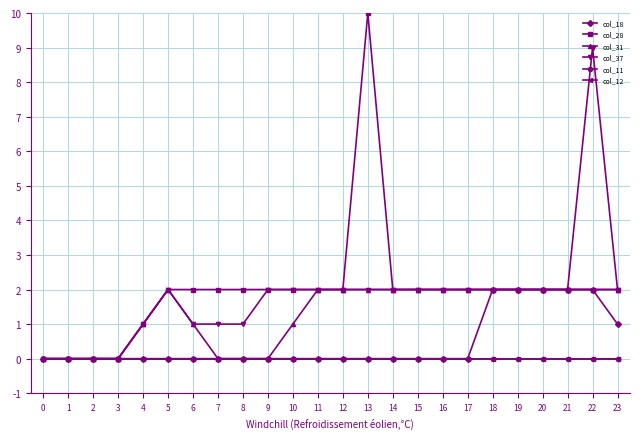

Reading right to left, extract all data points from this chart.

col_18: 23=1	22=2	21=2	20=2	19=2	18=2	17=0	16=0	15=0	14=0	13=0	12=0	11=0	10=0	9=0	8=0	7=0	6=0	5=0	4=0	3=0	2=0	1=0	0=0
col_28: 23=2	22=2	21=2	20=2	19=2	18=2	17=2	16=2	15=2	14=2	13=10	12=2	11=2	10=2	9=2	8=2	7=2	6=2	5=2	4=1	3=0	2=0	1=0	0=0
col_31: 23=2	22=2	21=2	20=2	19=2	18=2	17=2	16=2	15=2	14=2	13=2	12=2	11=2	10=1	9=0	8=0	7=0	6=1	5=2	4=1	3=0	2=0	1=0	0=0
col_37: 23=2	22=9	21=2	20=2	19=2	18=2	17=2	16=2	15=2	14=2	13=2	12=2	11=2	10=2	9=2	8=1	7=1	6=1	5=2	4=1	3=0	2=0	1=0	0=0
col_11: 23=0	22=0	21=0	20=0	19=0	18=0	17=0	16=0	15=0	14=0	13=0	12=0	11=0	10=0	9=0	8=0	7=0	6=0	5=0	4=0	3=0	2=0	1=0	0=0
col_12: 23=0	22=0	21=0	20=0	19=0	18=0	17=0	16=0	15=0	14=0	13=0	12=0	11=0	10=0	9=0	8=0	7=0	6=0	5=0	4=0	3=0	2=0	1=0	0=0